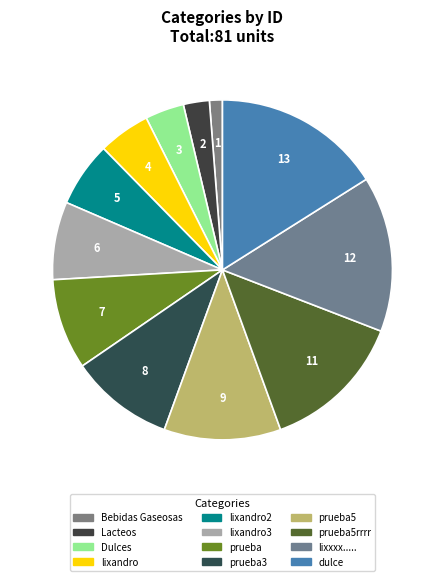

How many slices are in this pie chart?

12